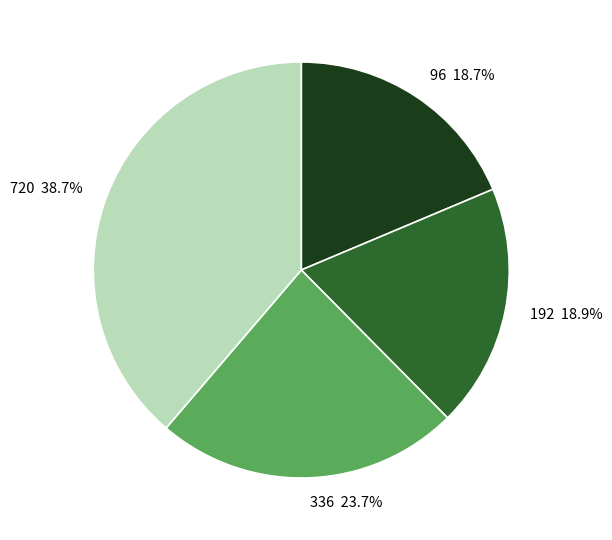

Is there a majority slice in this chart?

No